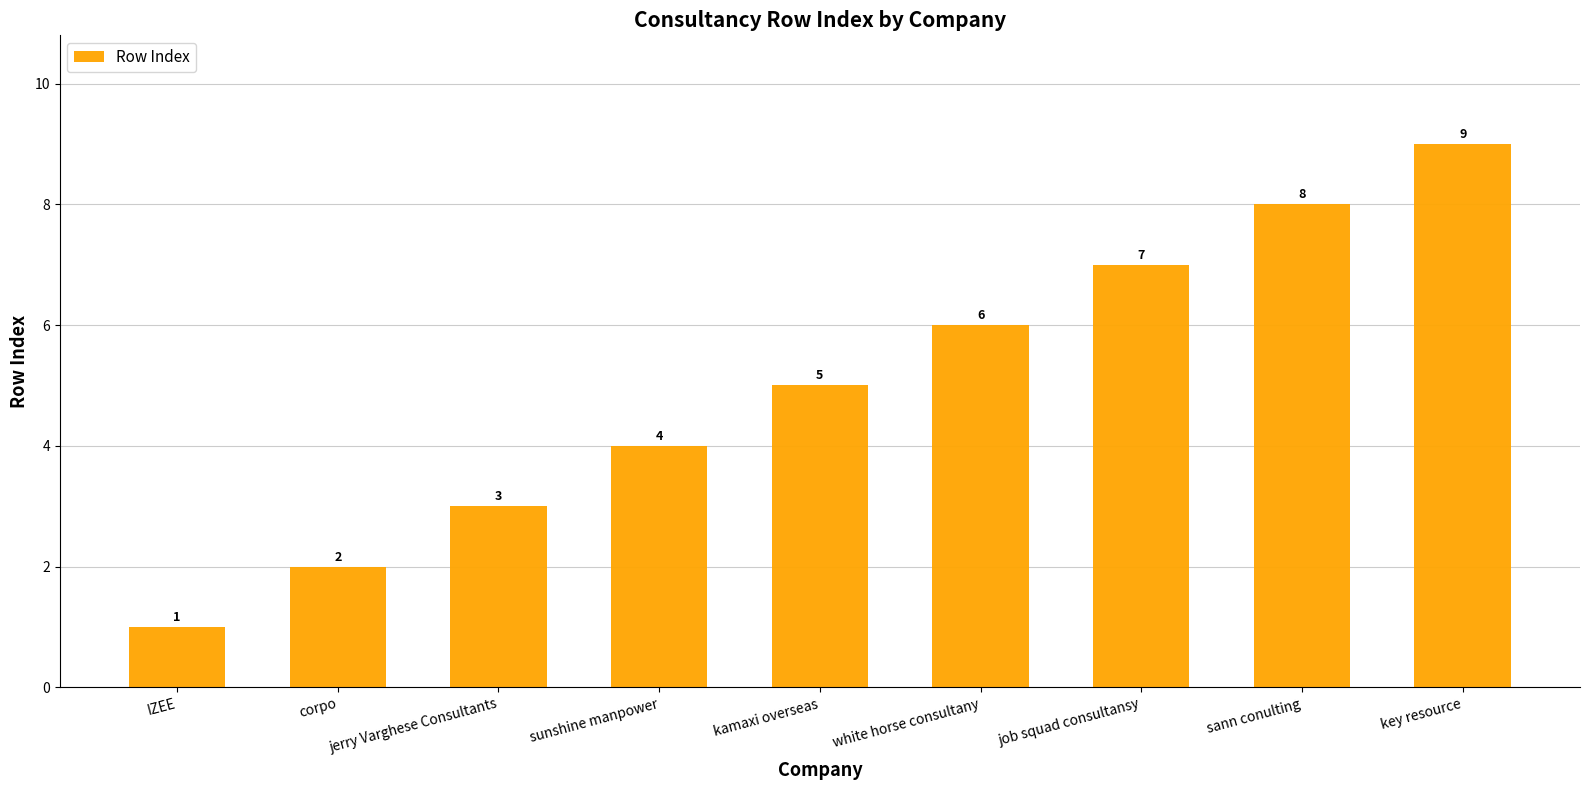

What is the label of the 3rd bar from the left?

jerry Varghese Consultants